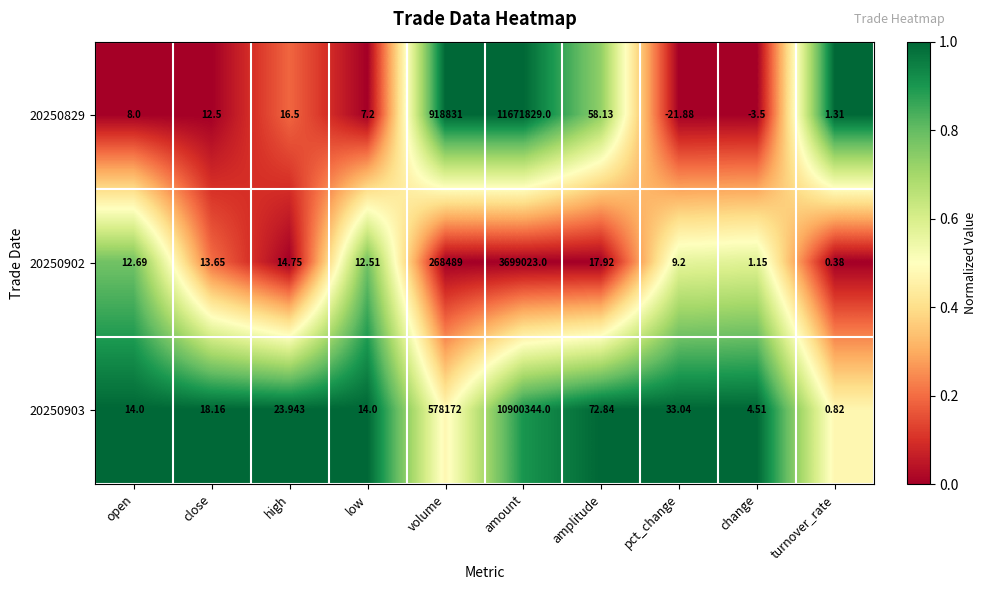

At which label does 20250829 reach its minimum?

pct_change